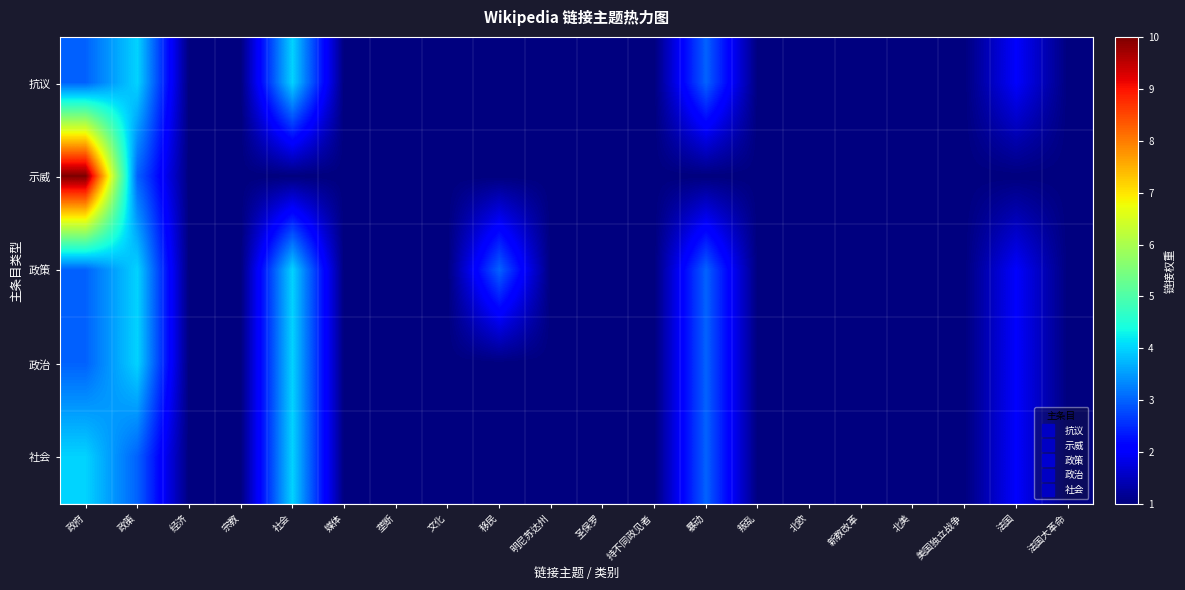

Reading left to right, extract all data points from this chart.

抗议: 政府=3	政策=4	经济=1	宗教=1	社会=4	媒体=1	垄断=1	文化=1	移民=1	明尼苏达州=1	圣保罗=1	持不同政见者=1	暴动=3	叛乱=1	北欧=1	新教改革=1	北美=1	美国独立战争=1	法国=2	法国大革命=1
示威: 政府=10	政策=3	经济=1	宗教=1	社会=1	媒体=1	垄断=1	文化=1	移民=1	明尼苏达州=1	圣保罗=1	持不同政见者=1	暴动=1	叛乱=1	北欧=1	新教改革=1	北美=1	美国独立战争=1	法国=1	法国大革命=1
政策: 政府=3	政策=4	经济=1	宗教=1	社会=4	媒体=1	垄断=1	文化=1	移民=3	明尼苏达州=1	圣保罗=1	持不同政见者=1	暴动=3	叛乱=1	北欧=1	新教改革=1	北美=1	美国独立战争=1	法国=2	法国大革命=1
政治: 政府=3	政策=4	经济=1	宗教=1	社会=4	媒体=1	垄断=1	文化=1	移民=1	明尼苏达州=1	圣保罗=1	持不同政见者=1	暴动=3	叛乱=1	北欧=1	新教改革=1	北美=1	美国独立战争=1	法国=2	法国大革命=1
社会: 政府=4	政策=3	经济=1	宗教=1	社会=4	媒体=1	垄断=1	文化=1	移民=1	明尼苏达州=1	圣保罗=1	持不同政见者=1	暴动=3	叛乱=1	北欧=1	新教改革=1	北美=1	美国独立战争=1	法国=2	法国大革命=1